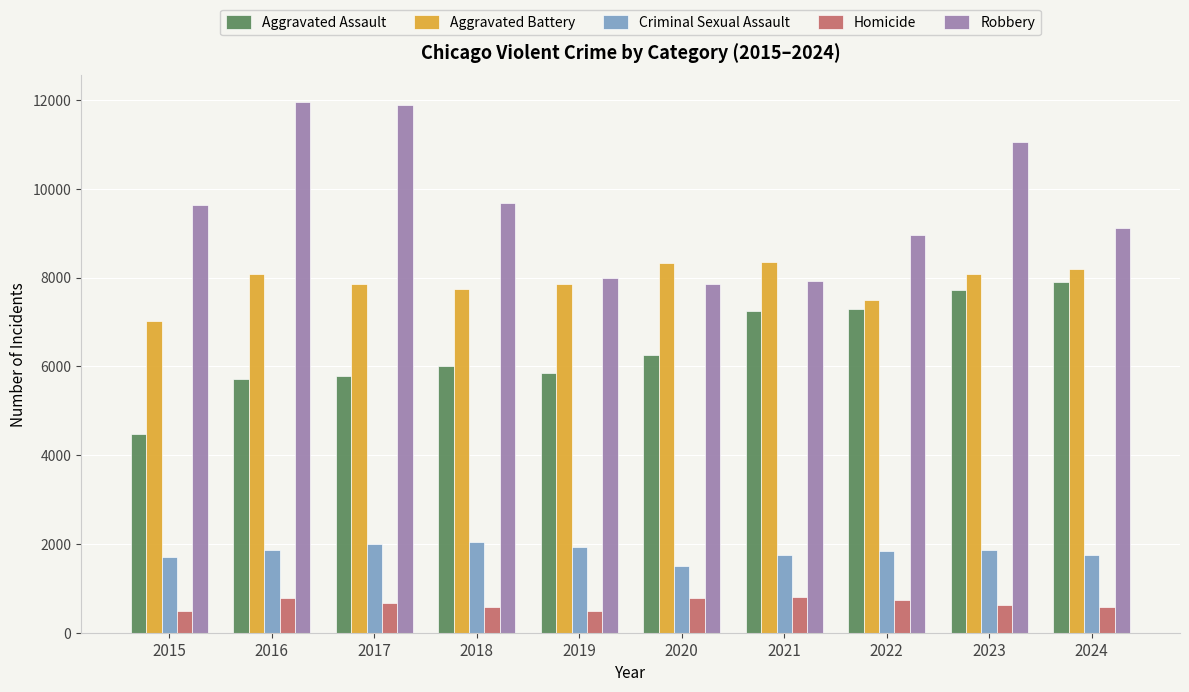

How many values in the Aggravated Assault series are below 6265?

5